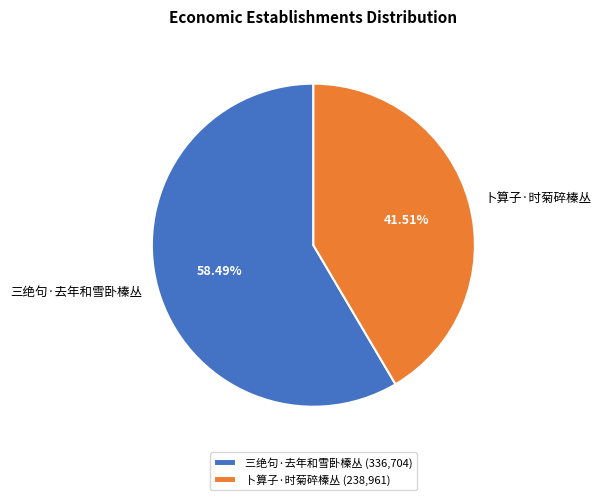

To the nearest percent, what portion does 三绝句·去年和雪卧榛丛 represent?

58%